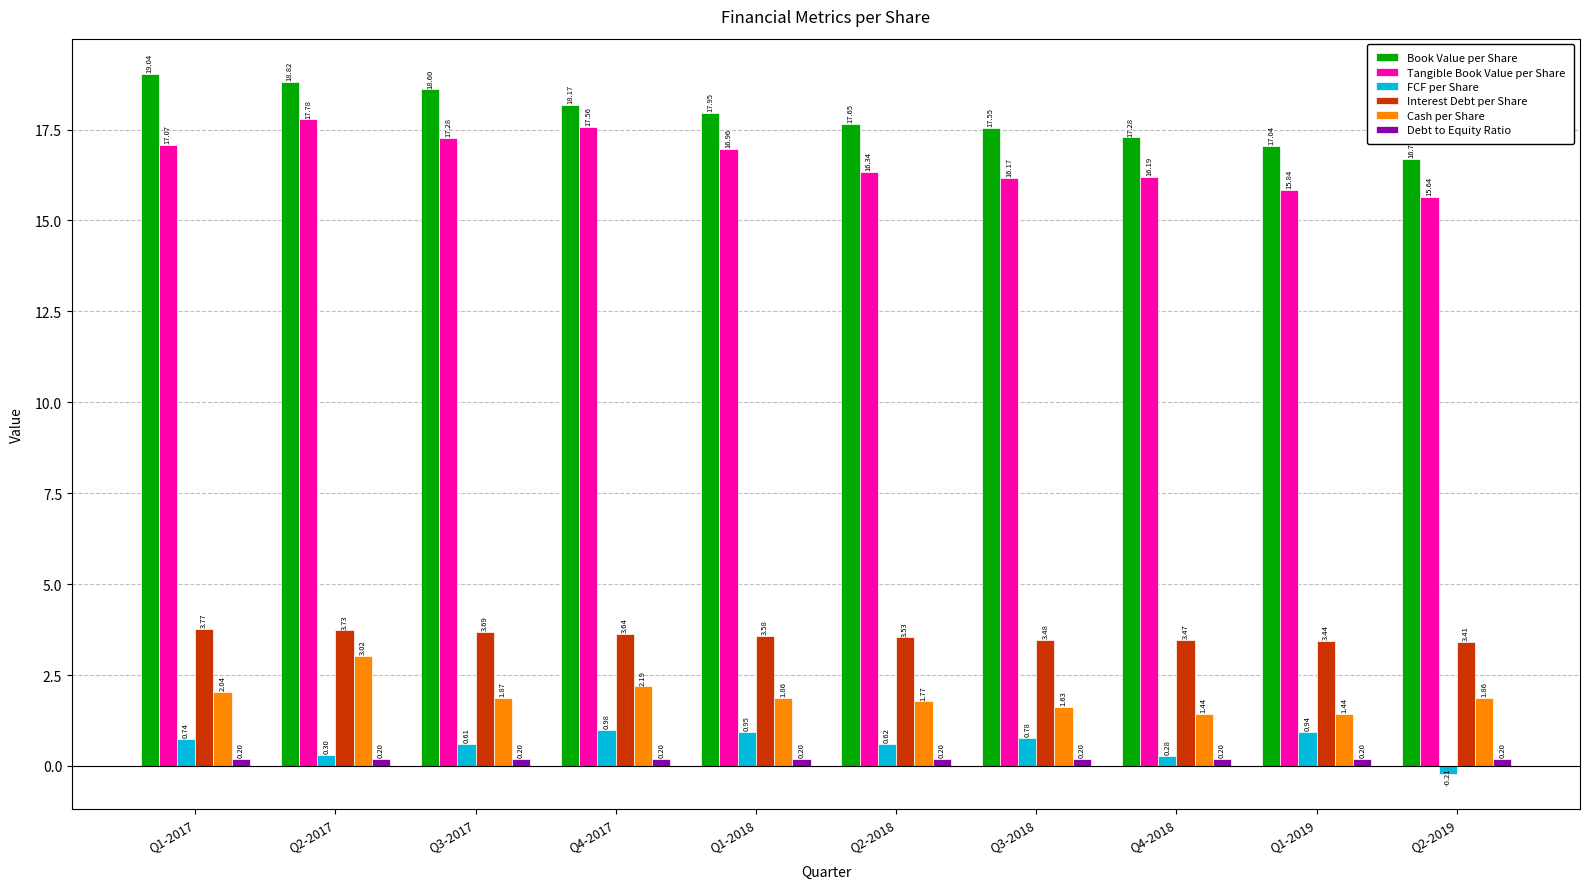

Which category has the highest value across all series?

Q1-2017